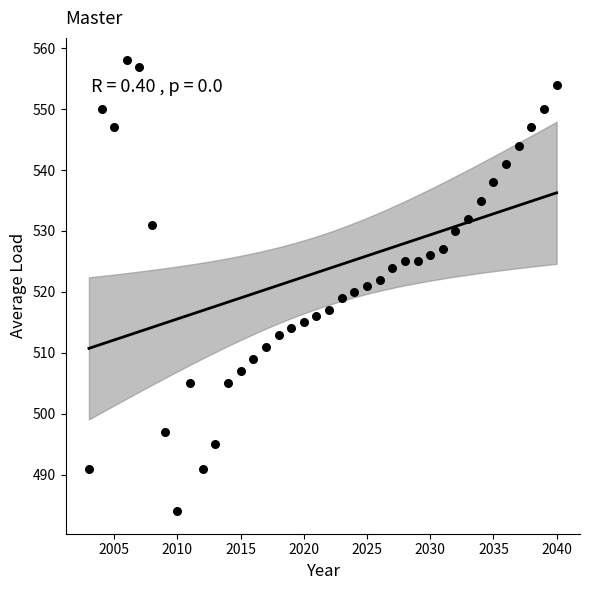

What is the range of X values (max minus min)?

37